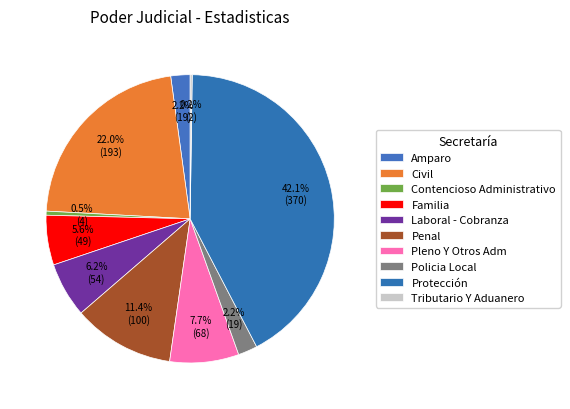

To the nearest percent, what is the combined percentage of Familia and Contencioso Administrativo?

6%